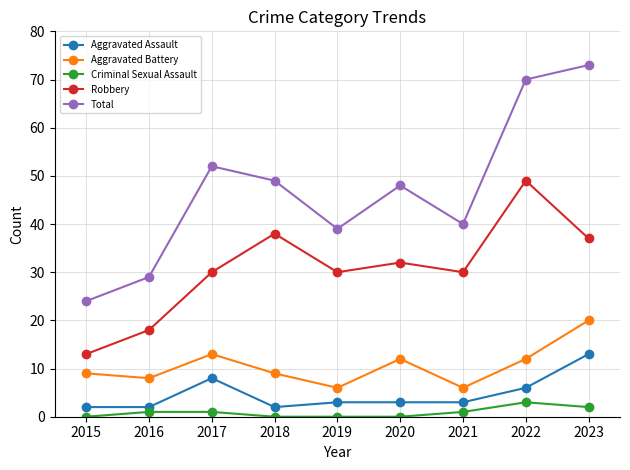

Which series has the largest total across all categories?

Total